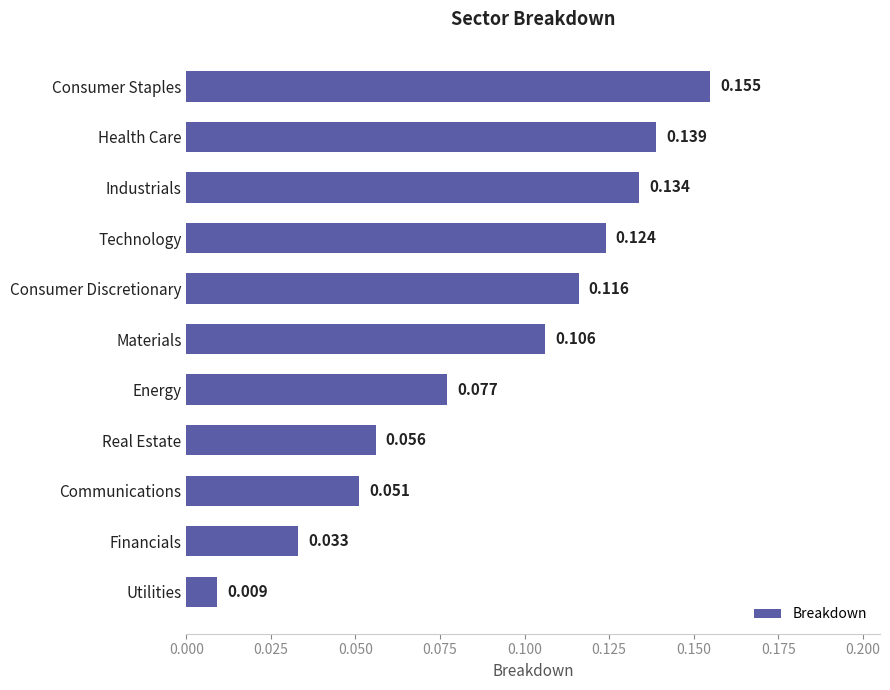

List the labels in order of value, smallest first.

Utilities, Financials, Communications, Real Estate, Energy, Materials, Consumer Discretionary, Technology, Industrials, Health Care, Consumer Staples